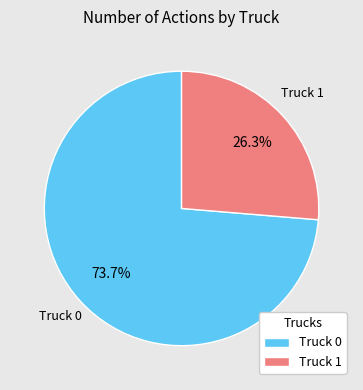

Which slice represents more than half of the pie?

Truck 0